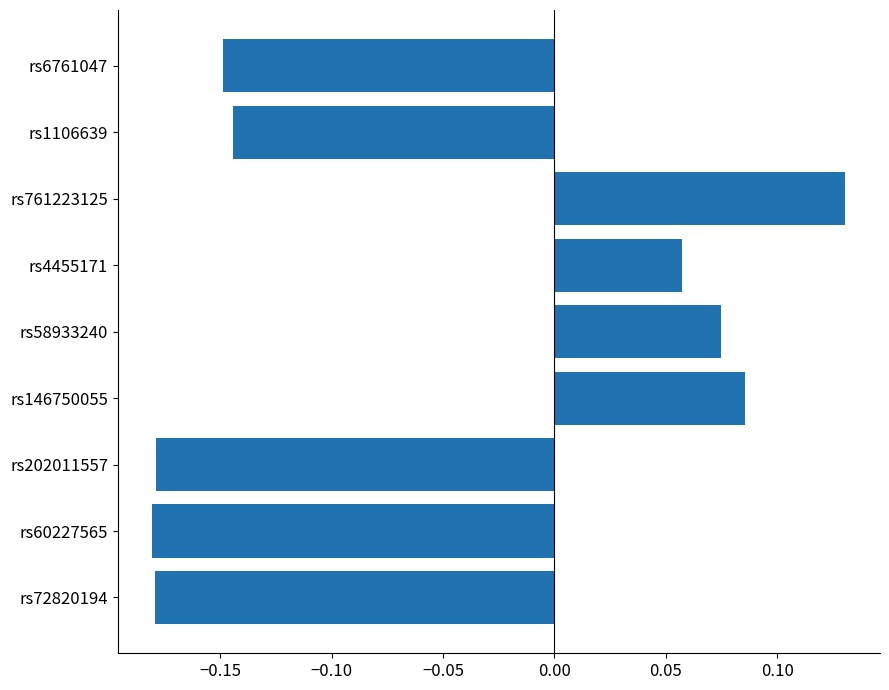

At which label is the value closest to 0?

rs4455171